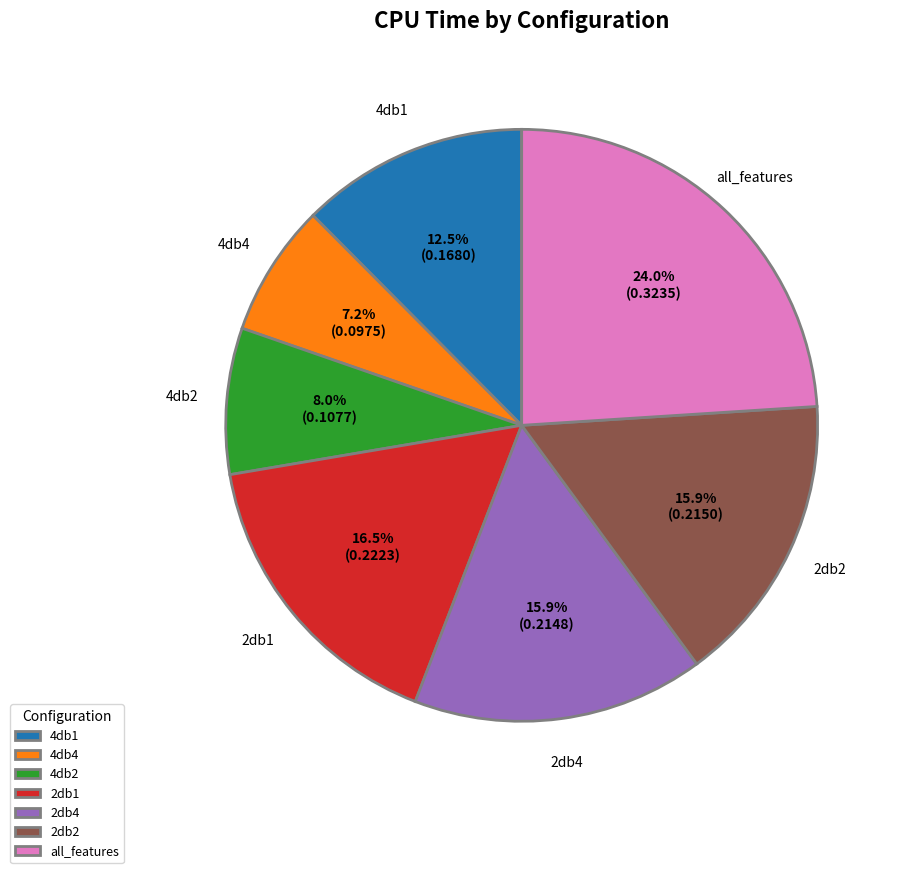

Is there any slice that represents more than half of the pie?

No